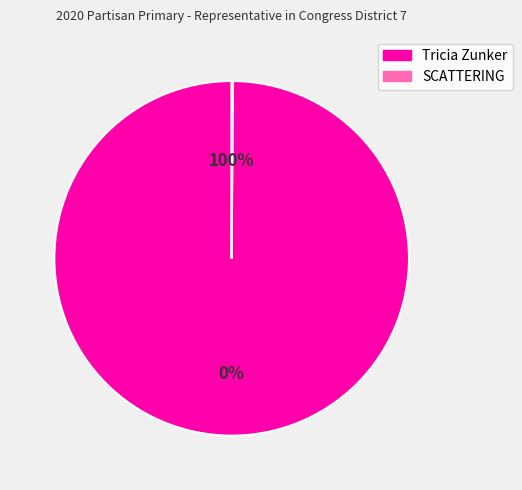

Rank the categories by value from highest to lowest.

Tricia Zunker, SCATTERING